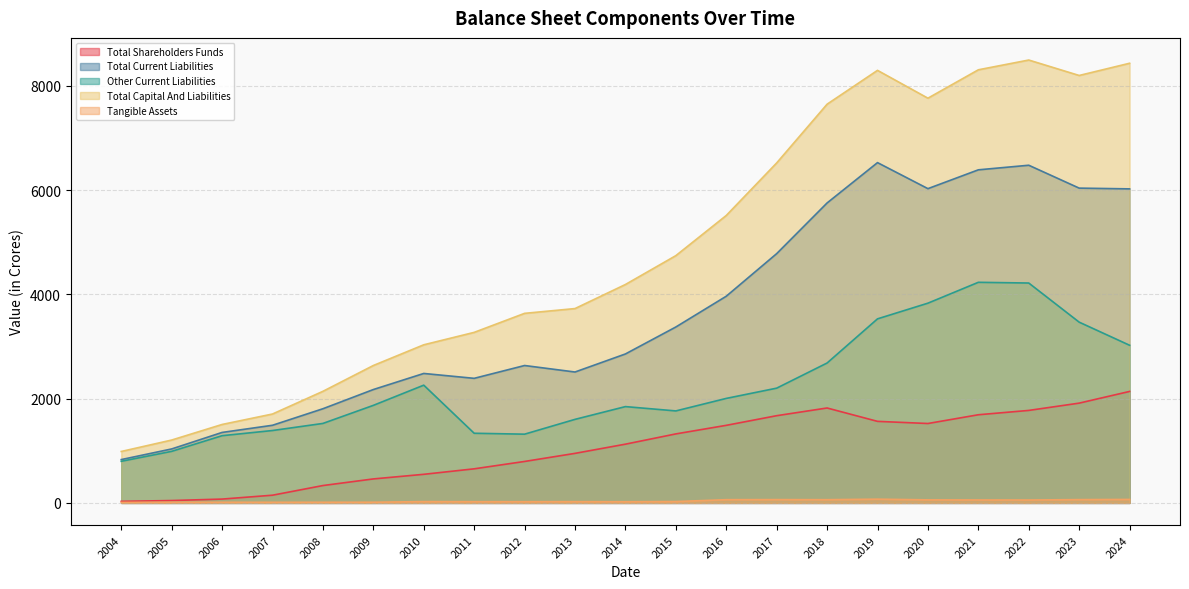

At how many categories does at least one series exceed 7480?

7